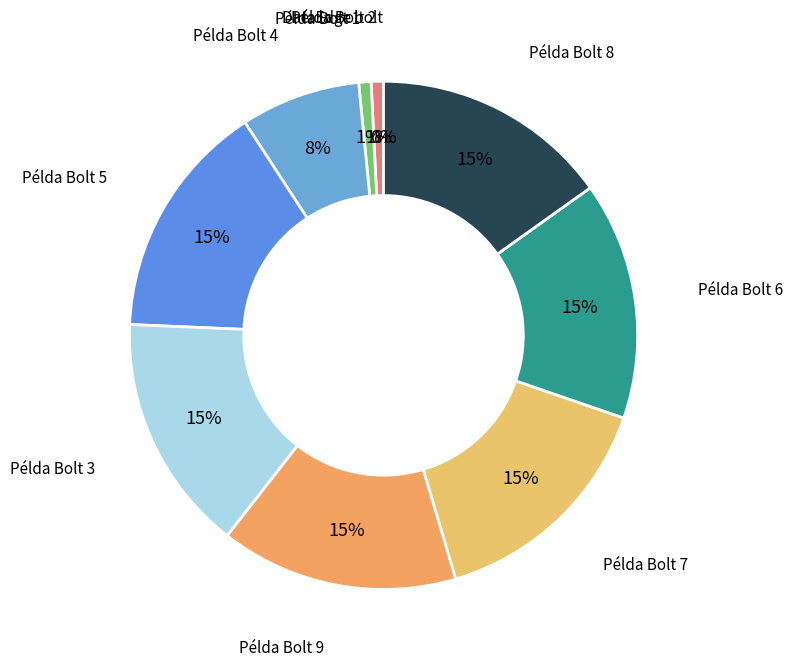

Is there a majority slice in this chart?

No